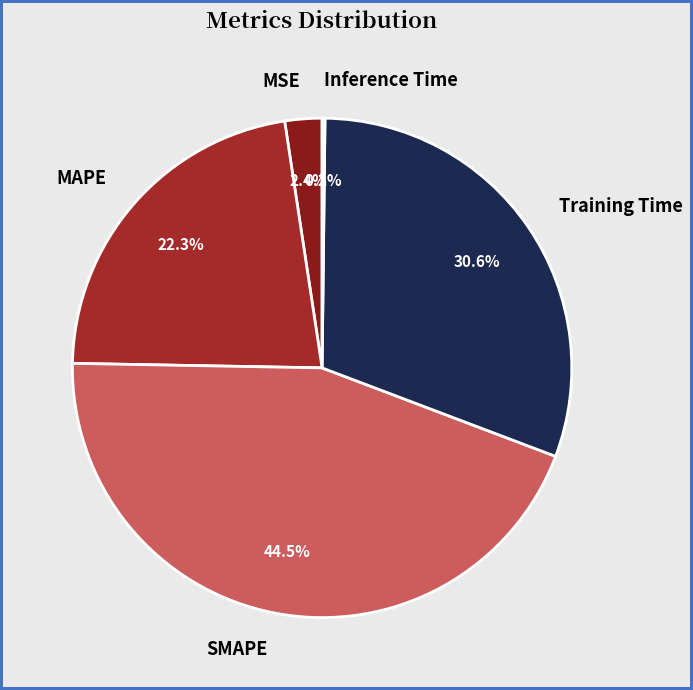

Does SMAPE represent more than half of the total?

No